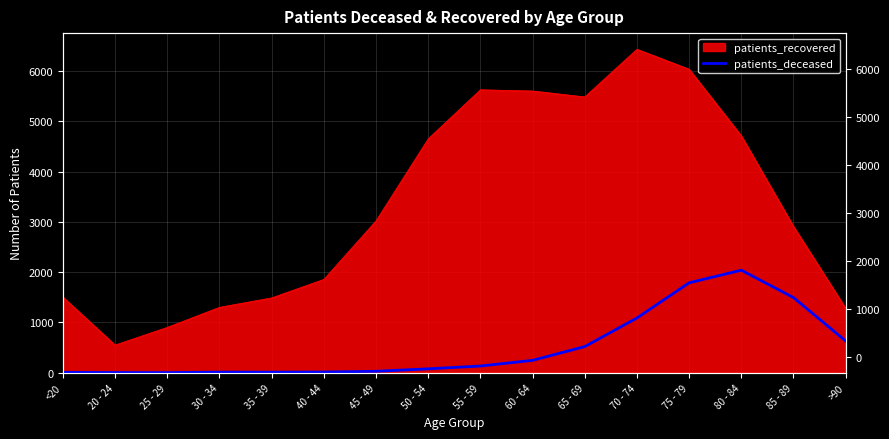

How many values are below 133?

8